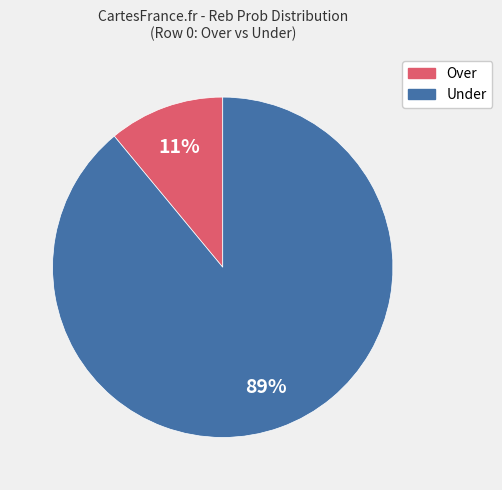

To the nearest percent, what is the average slice percentage?

50%